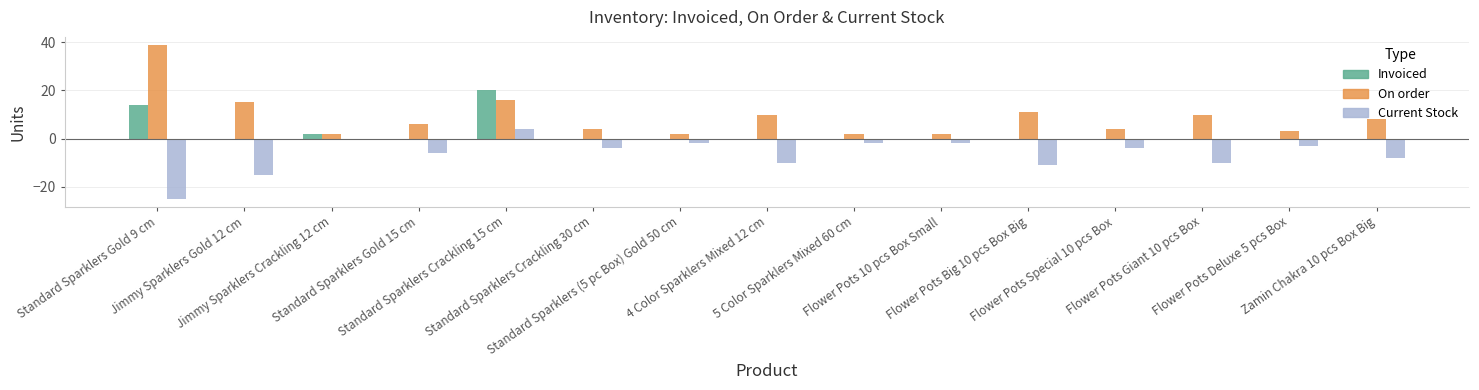

What is the sum of all Current Stock values?

-98